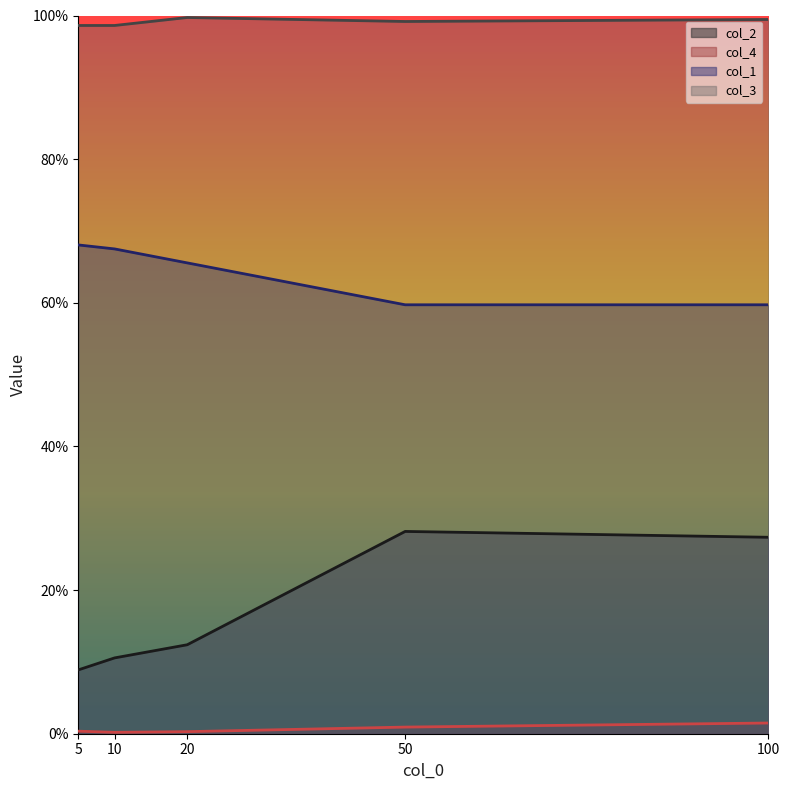

Rank the series by their maximum value, from highest to lowest.

col_3, col_1, col_2, col_4